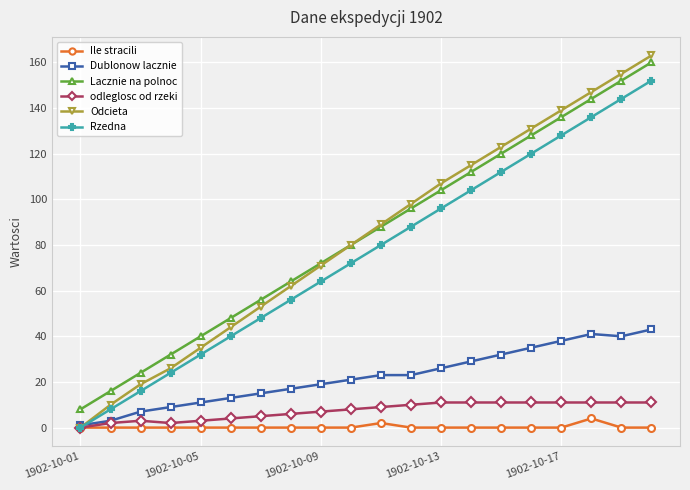

At how many categories does at least one series exceed 43?

15